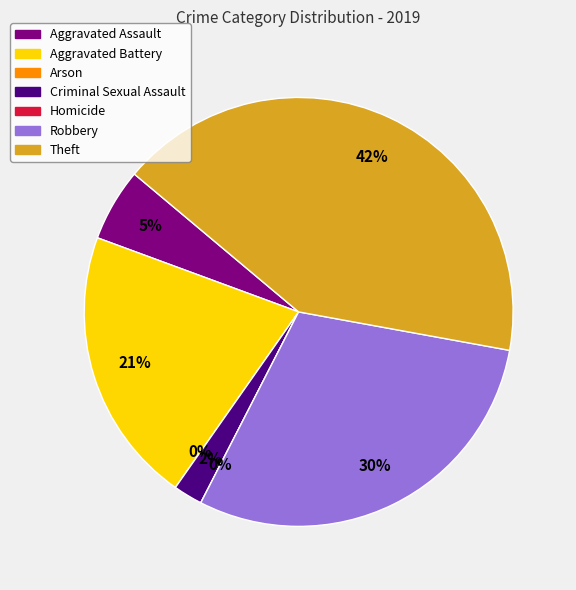

The Robbery slice represents 45% of the pie. True or false?

False